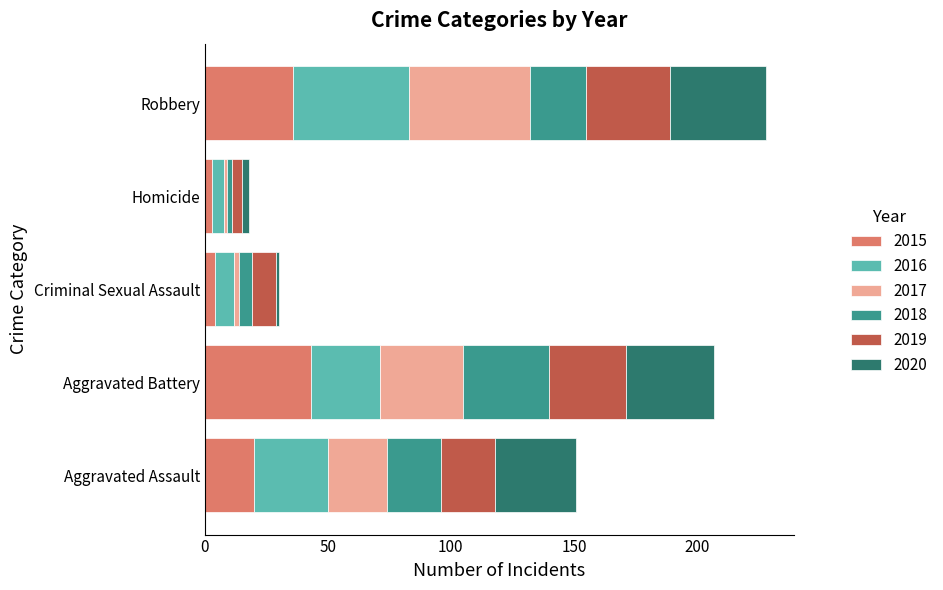

The value of 2015 at Aggravated Battery is 43. True or false?

True